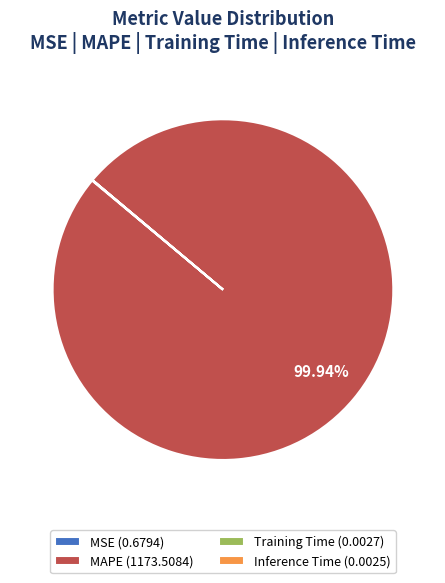

Which category has the biggest portion of the pie?

MAPE